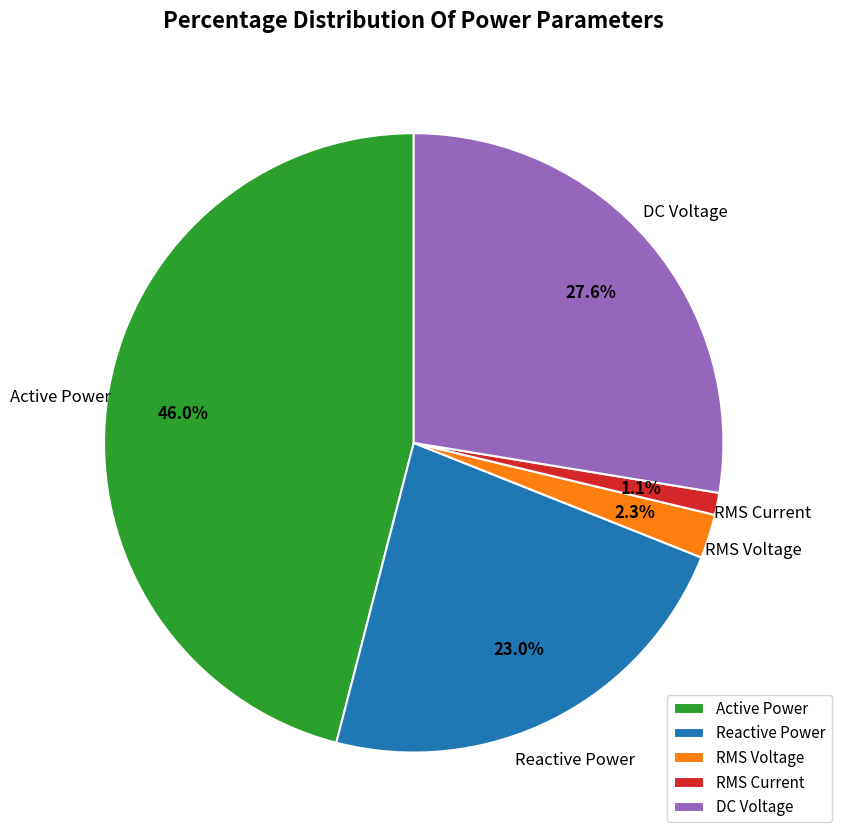

Is there a majority slice in this chart?

No